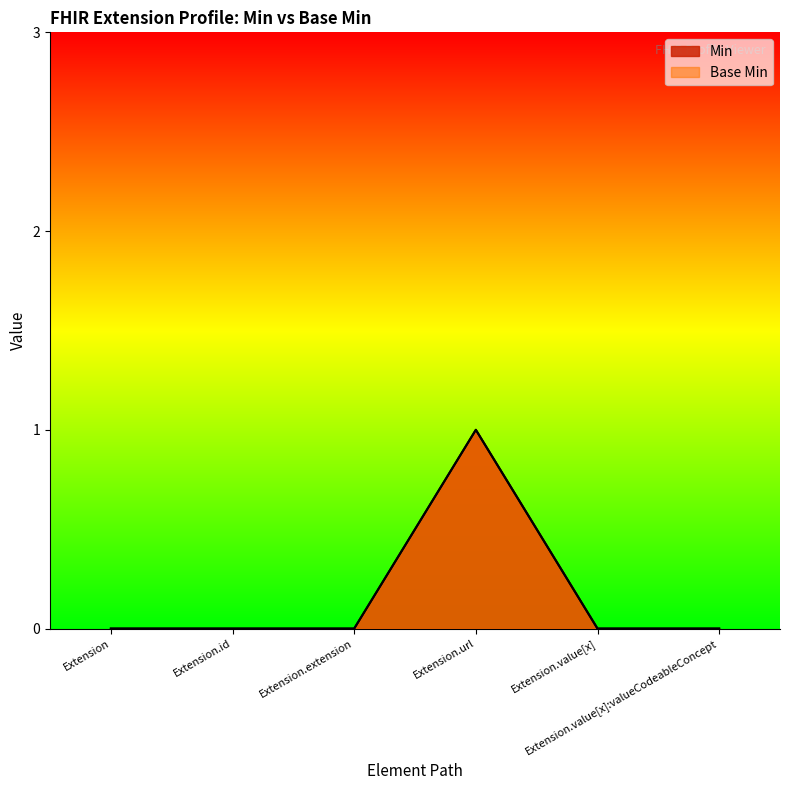

Which series has the largest range (max minus min)?

Min